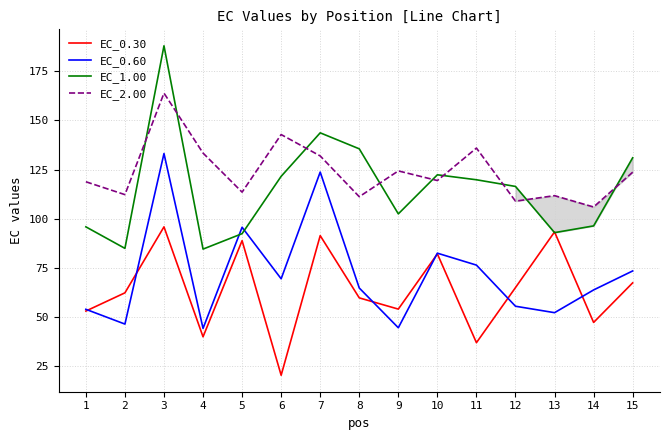

The value of EC_2.00 at 12 is 108.9. True or false?

True